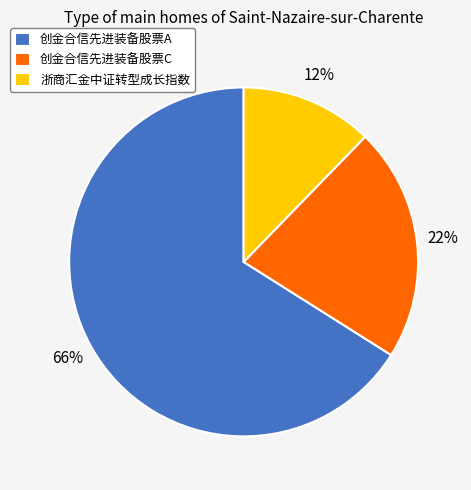

Count the number of slices in the pie.

3